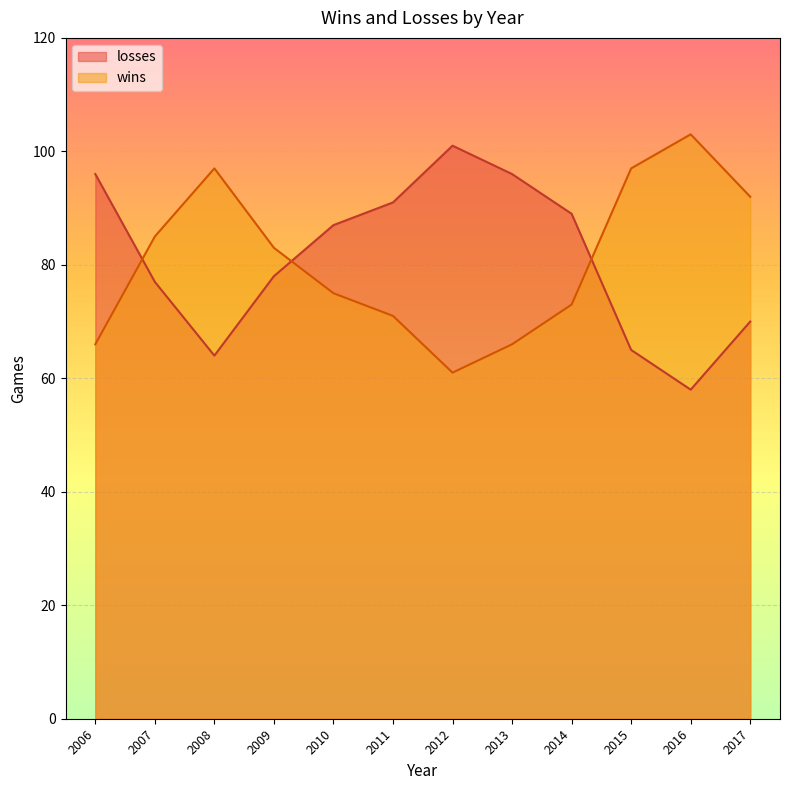

How many values in the losses series exceed 87?

5